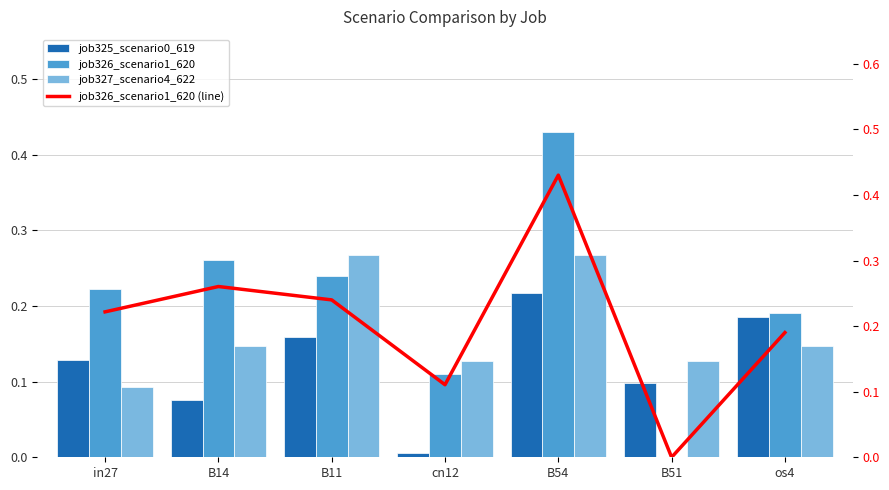

Reading right to left, what are all the values shown in this chart?

job325_scenario0_619: os4=0.2	B51=0.1	B54=0.2	cn12=0.0	B11=0.2	B14=0.1	in27=0.1
job326_scenario1_620: os4=0.2	B51=0.0	B54=0.4	cn12=0.1	B11=0.2	B14=0.3	in27=0.2
job327_scenario4_622: os4=0.1	B51=0.1	B54=0.3	cn12=0.1	B11=0.3	B14=0.1	in27=0.1
job326_scenario1_620 (line): os4=0.2	B51=0.0	B54=0.4	cn12=0.1	B11=0.2	B14=0.3	in27=0.2